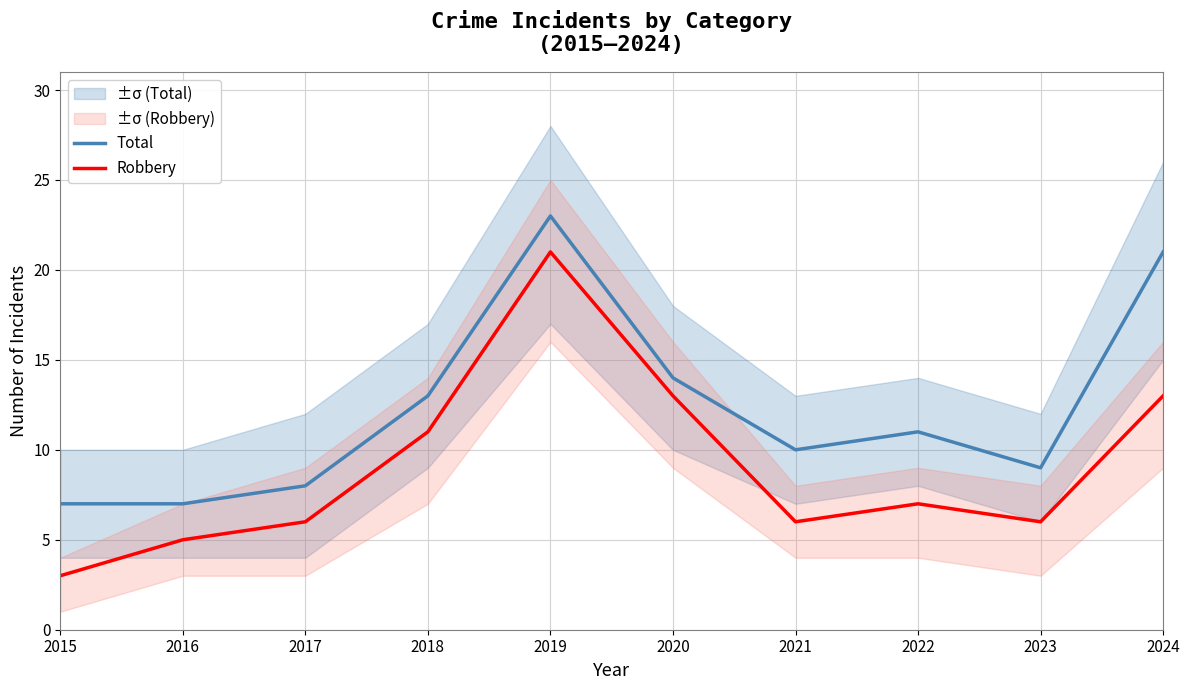

How many data points in Total are above 11?

4